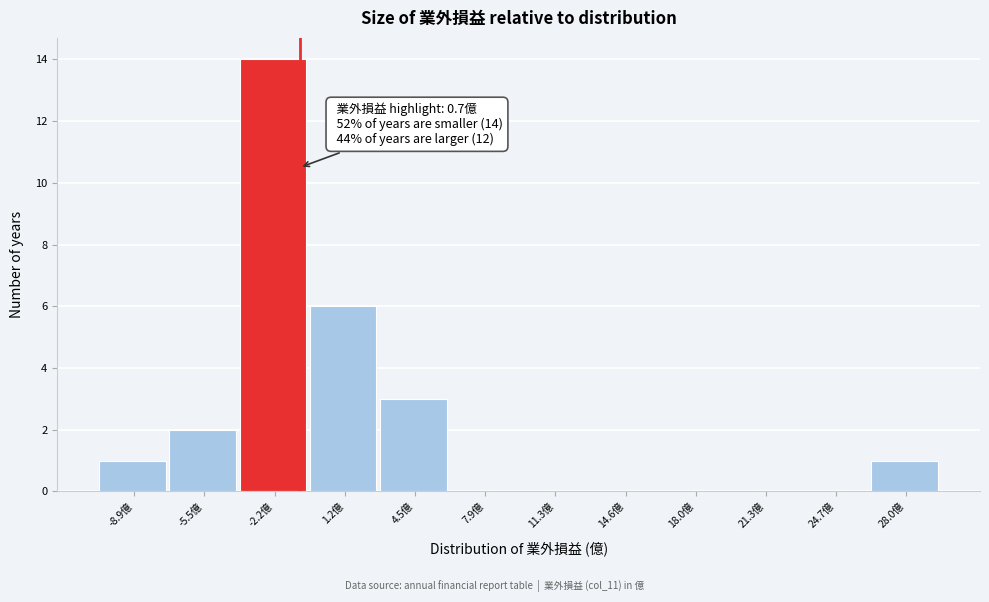

Reading right to left, transcribe all the data shown in this chart.

28.0億=1	24.7億=0	21.3億=0	18.0億=0	14.6億=0	11.3億=0	7.9億=0	4.5億=3	1.2億=6	-2.2億=14	-5.5億=2	-8.9億=1